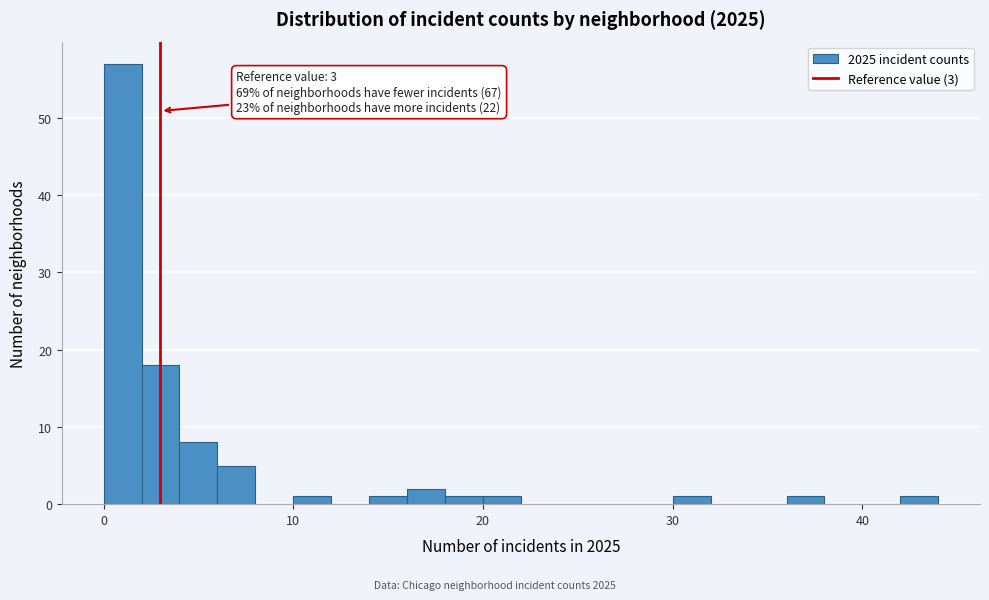

Around what value on the x-axis is the tallest bar? Give the approximate position of its centre, as read against the axis.

1